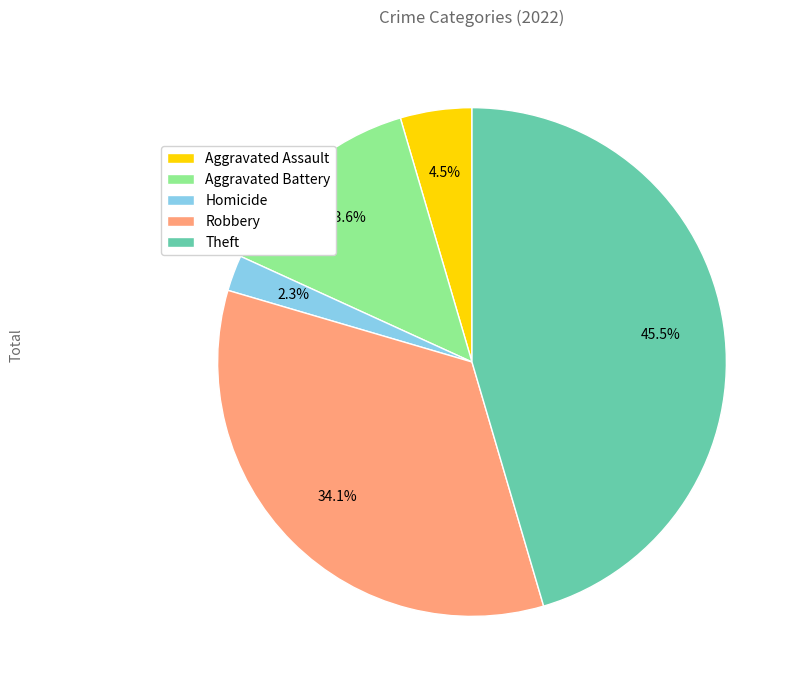

Is it true that Theft is 38% of the pie?

False